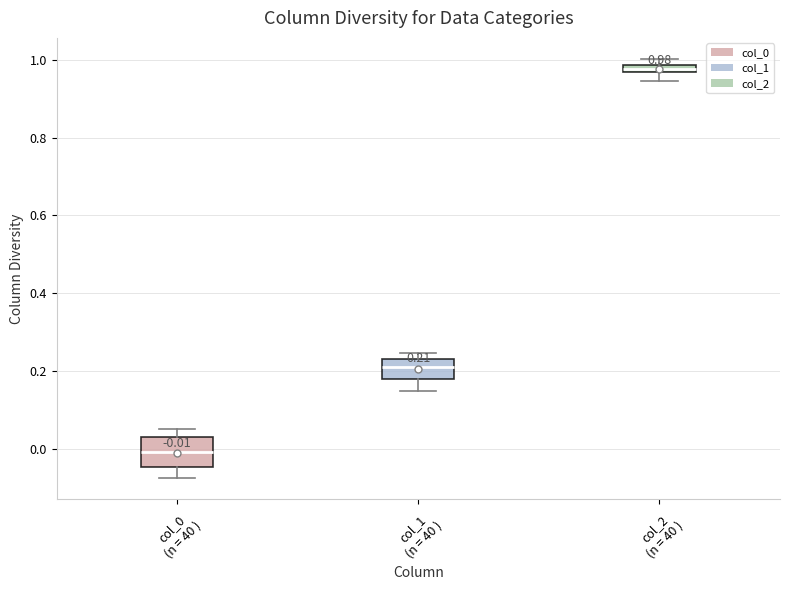

Which box has the lowest median line?

col_0 (n = 40 )